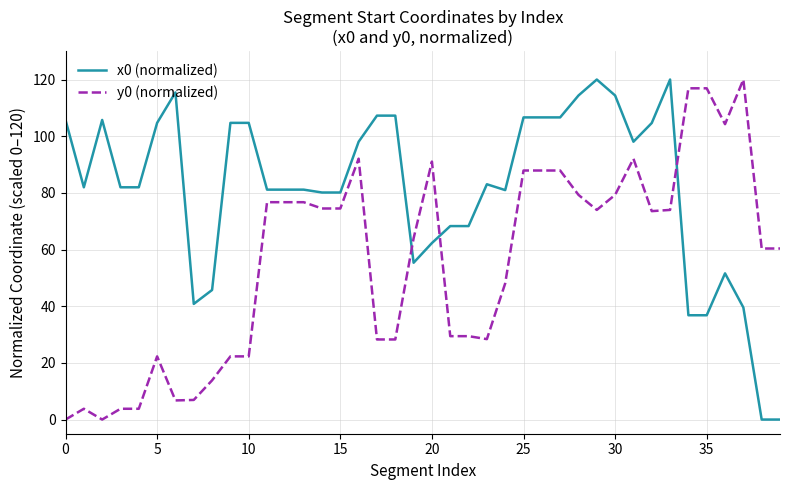

At how many categories does at least one series exceed 89?

23